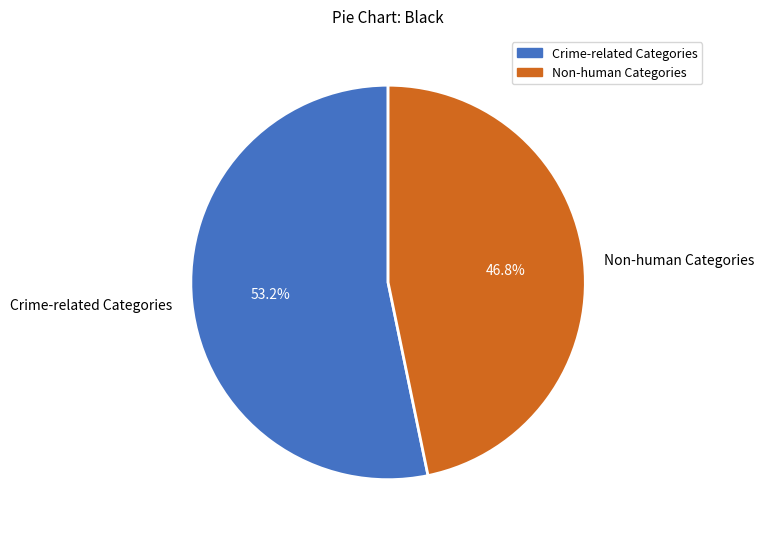

Which has a higher value, Non-human Categories or Crime-related Categories?

Crime-related Categories